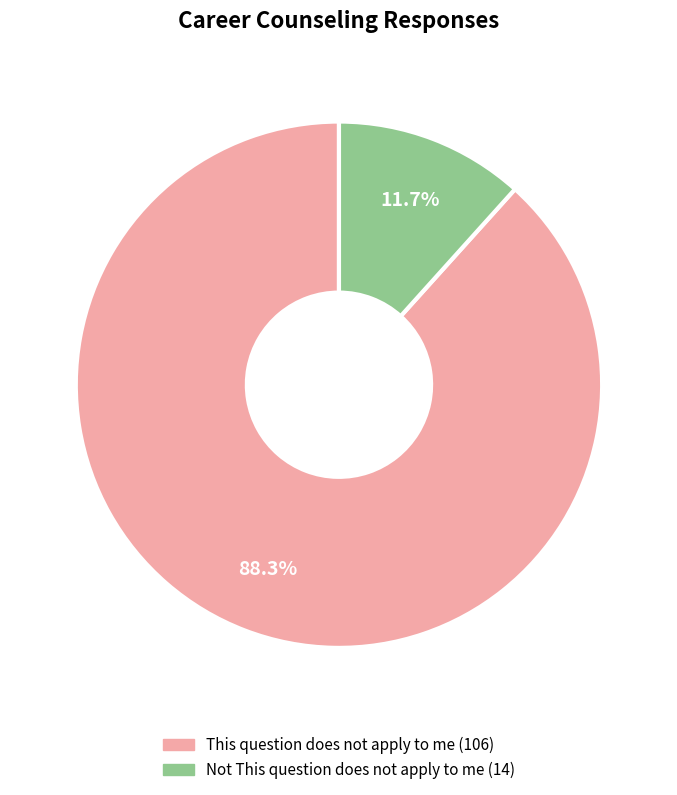

Rank the categories by value from lowest to highest.

Not This question does not apply to me, This question does not apply to me